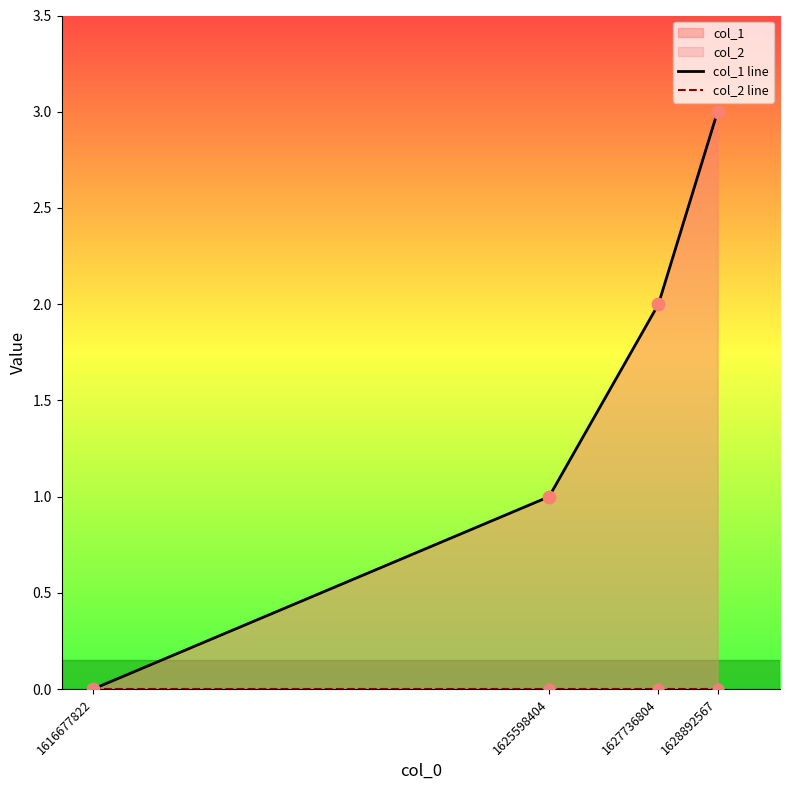

At which category is the sum across all series the highest?

1628892567